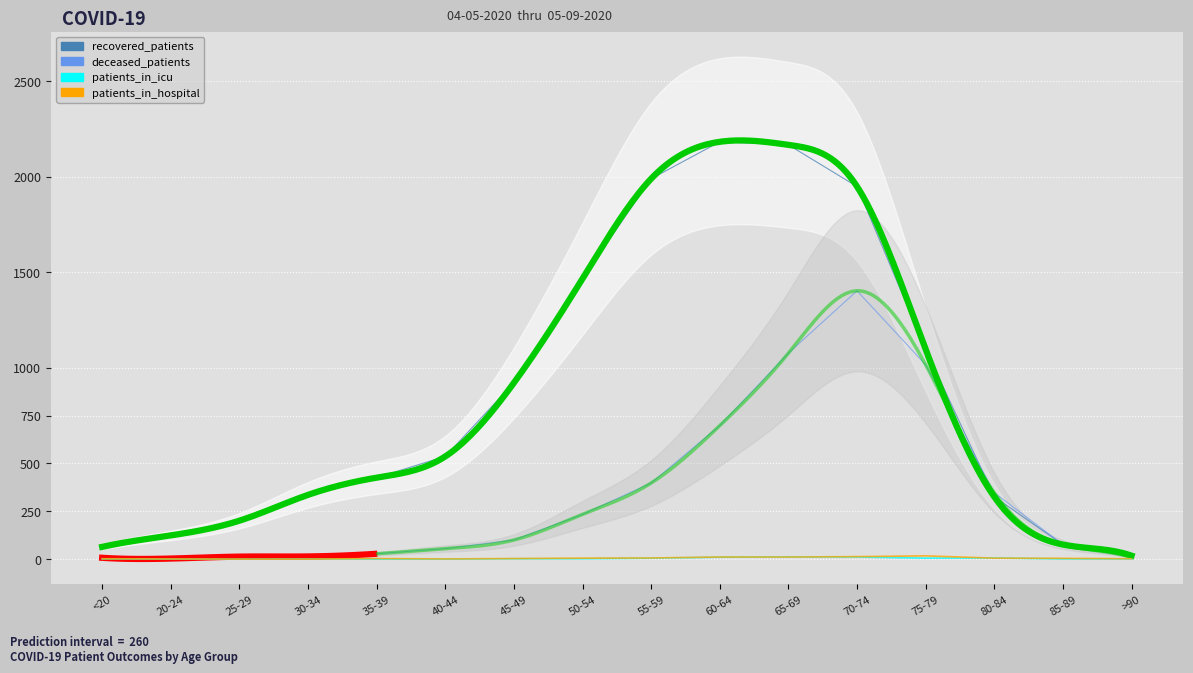

List the labels in order of patients_in_hospital value, smallest first.

25-29, 30-34, 20-24, 40-44, <20, >90, 35-39, 45-49, 85-89, 50-54, 80-84, 55-59, 60-64, 65-69, 70-74, 75-79